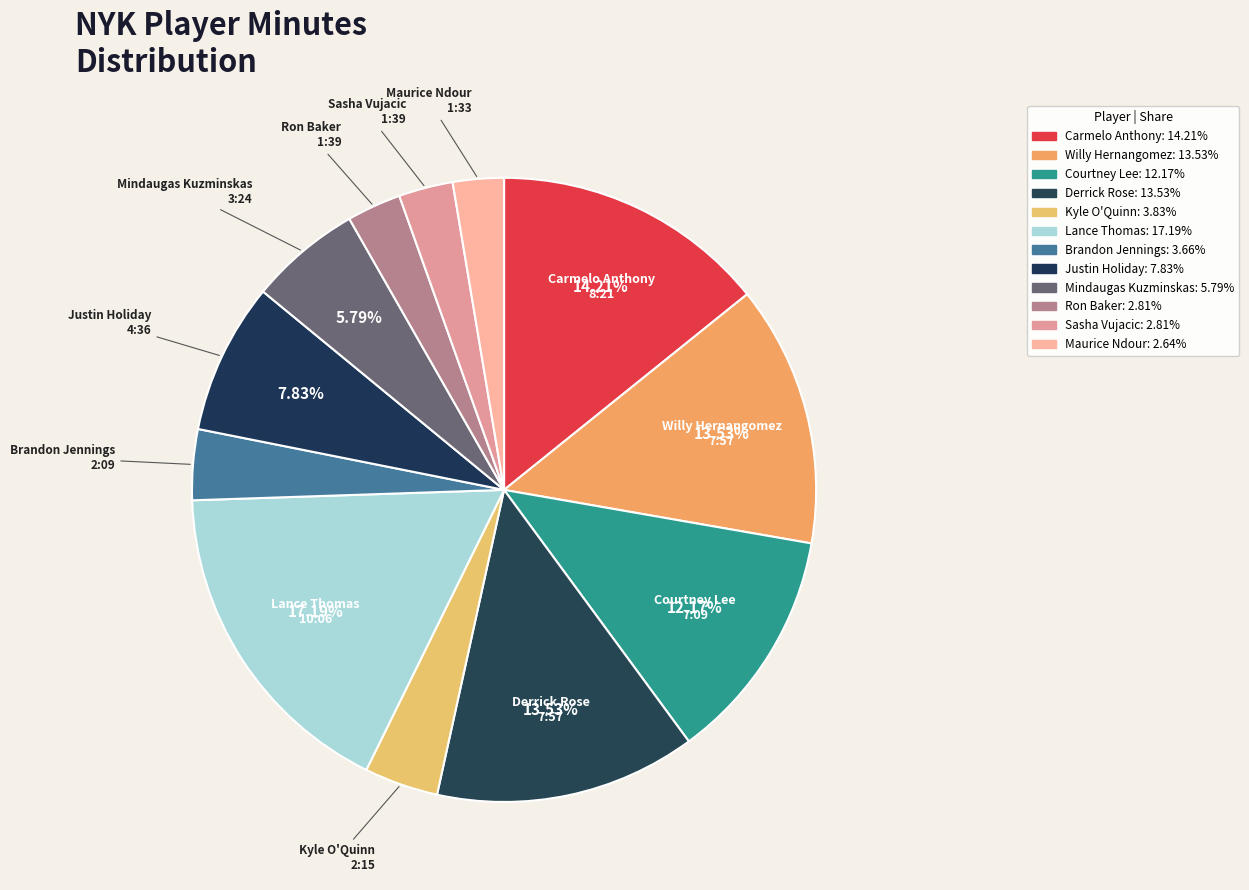

How many segments does this pie chart have?

12